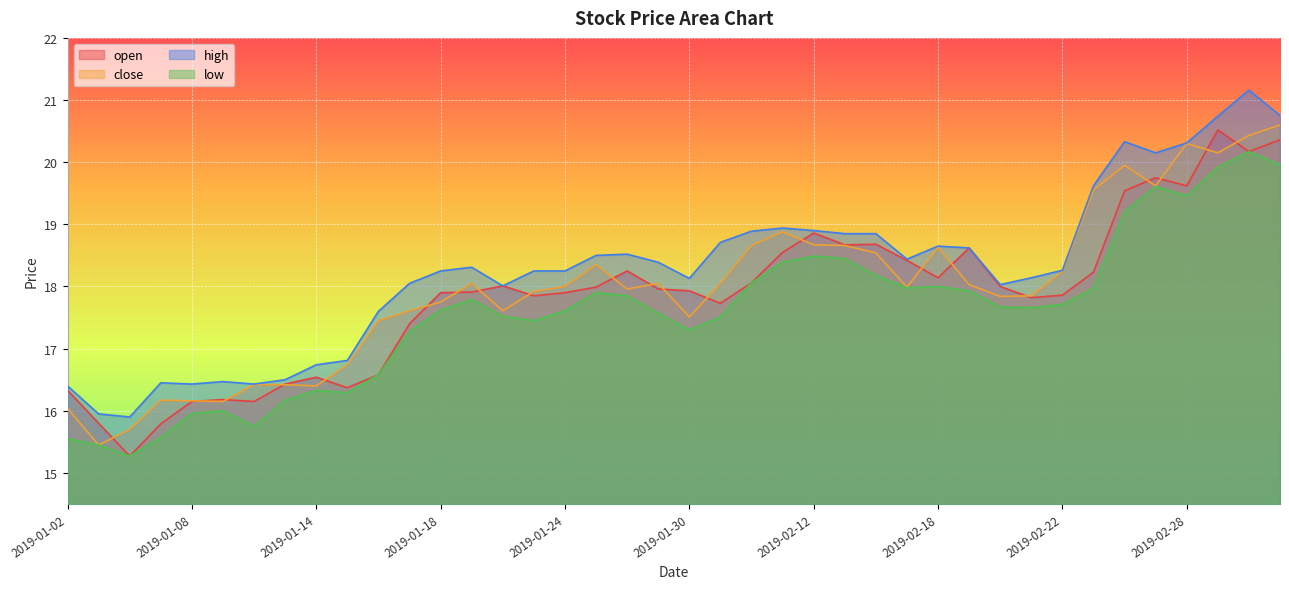

Which category has the lowest value in the high series?

2019-01-04